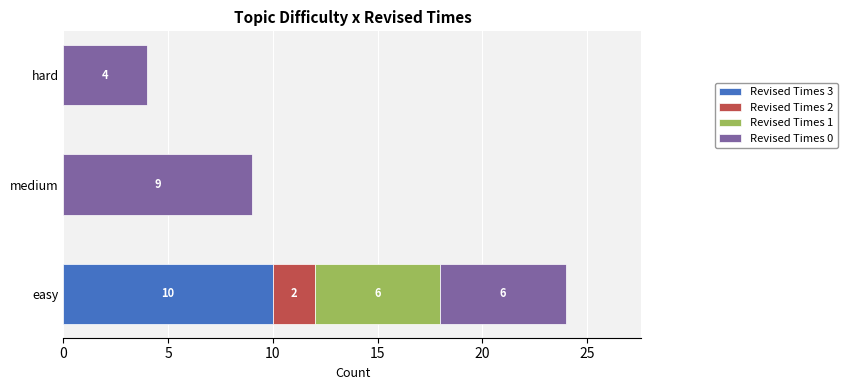

How many Revised Times 3 values are between 0 and 10?

3